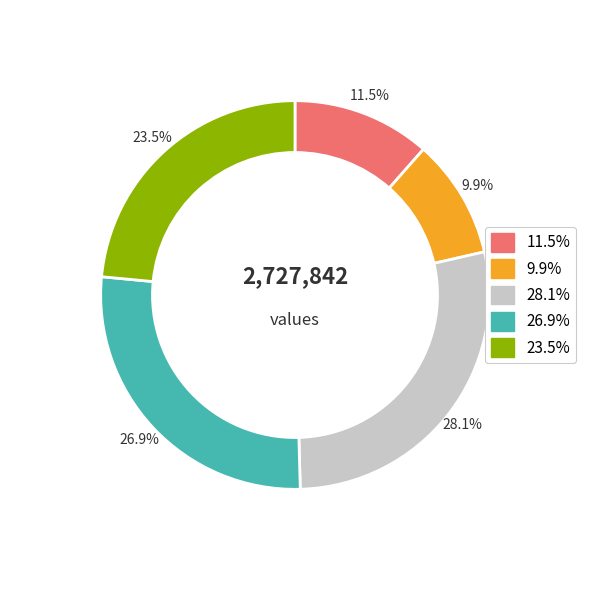

True or false: 2023-11 accounts for 1% of the total.

False